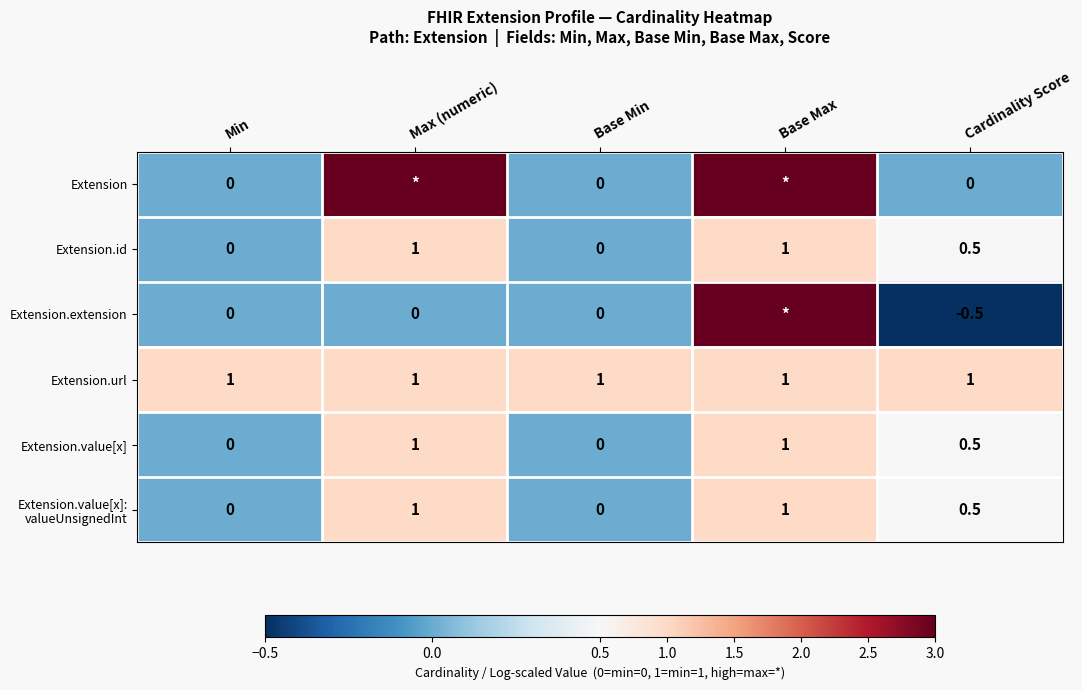

True or false: Extension.id has a value of 0.3 at Base Max.

False